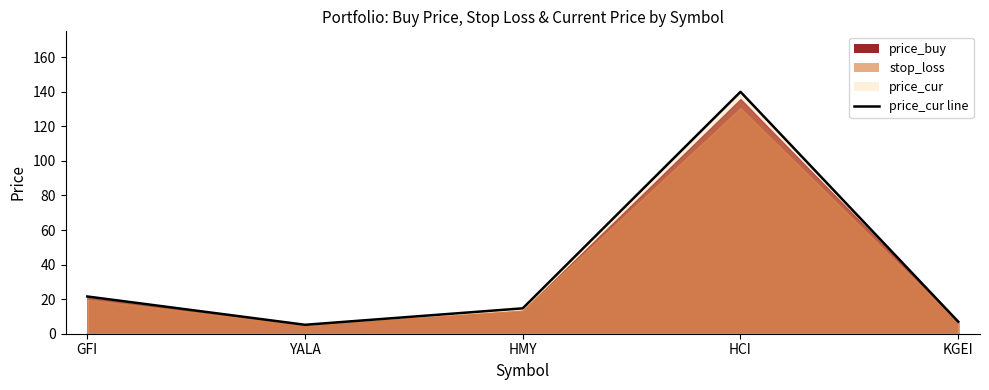

What is the difference between the maximum and minimum values?

134.8